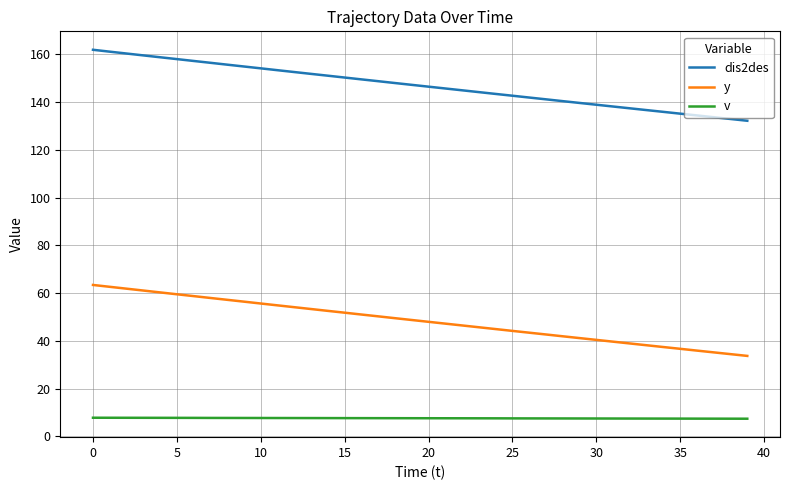

True or false: v and y cross at least once.

False